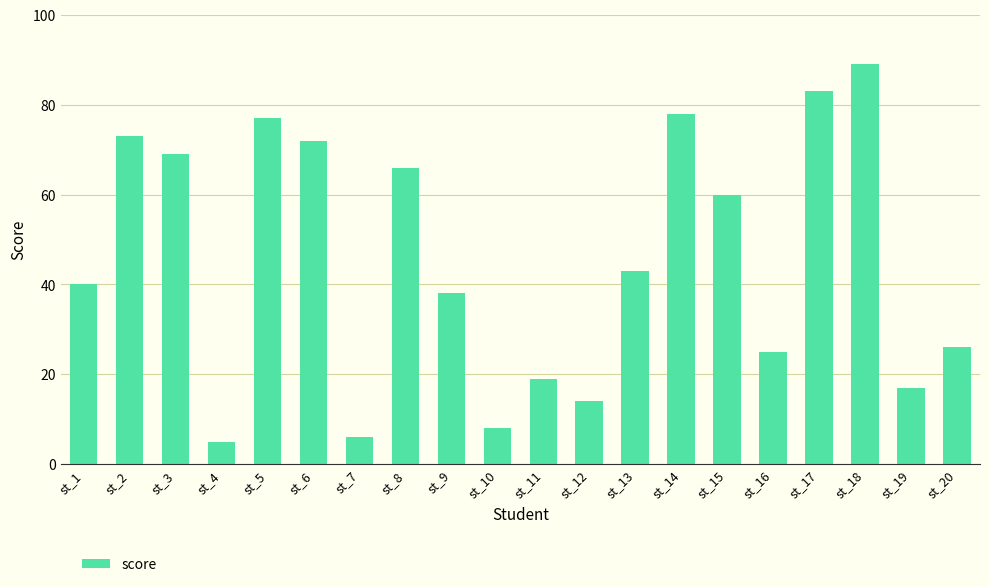

What is the difference between the maximum and minimum values?

84